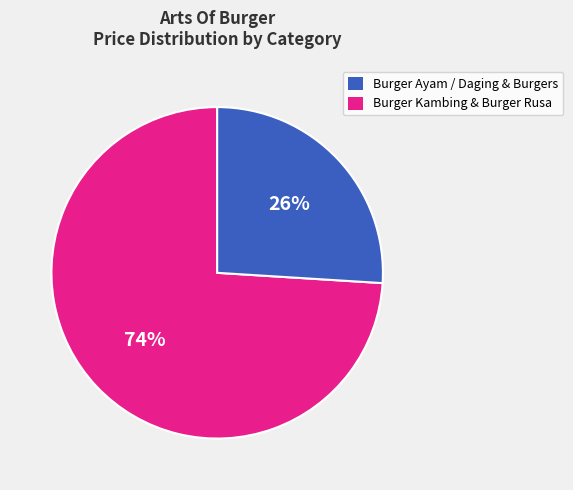

Does any single category account for the majority?

Yes